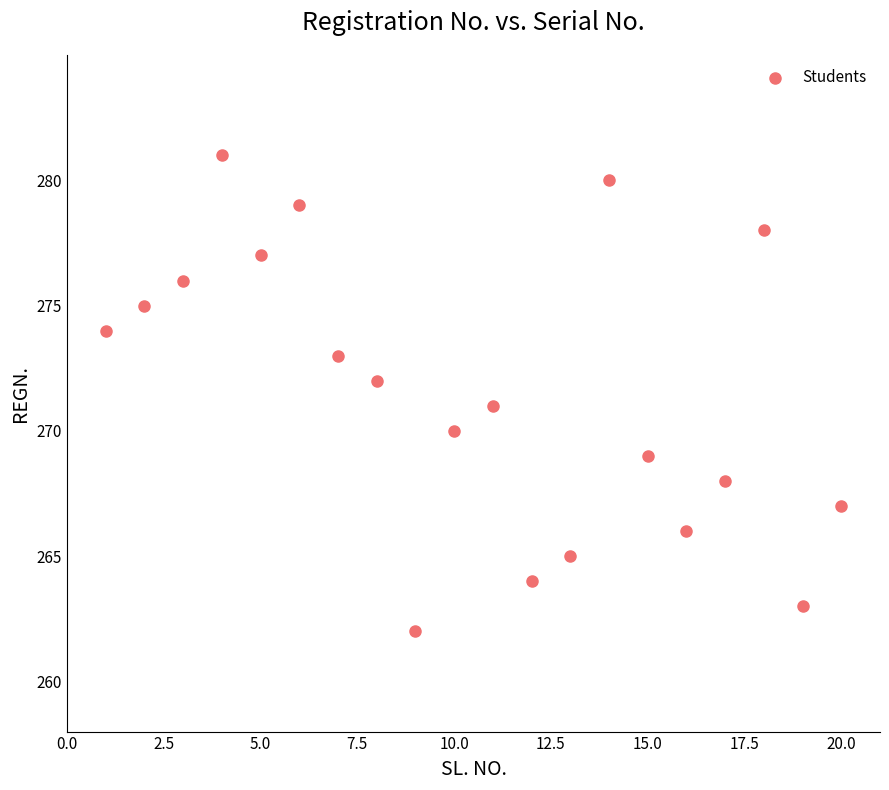

What is the range of Y values (max minus min)?

19